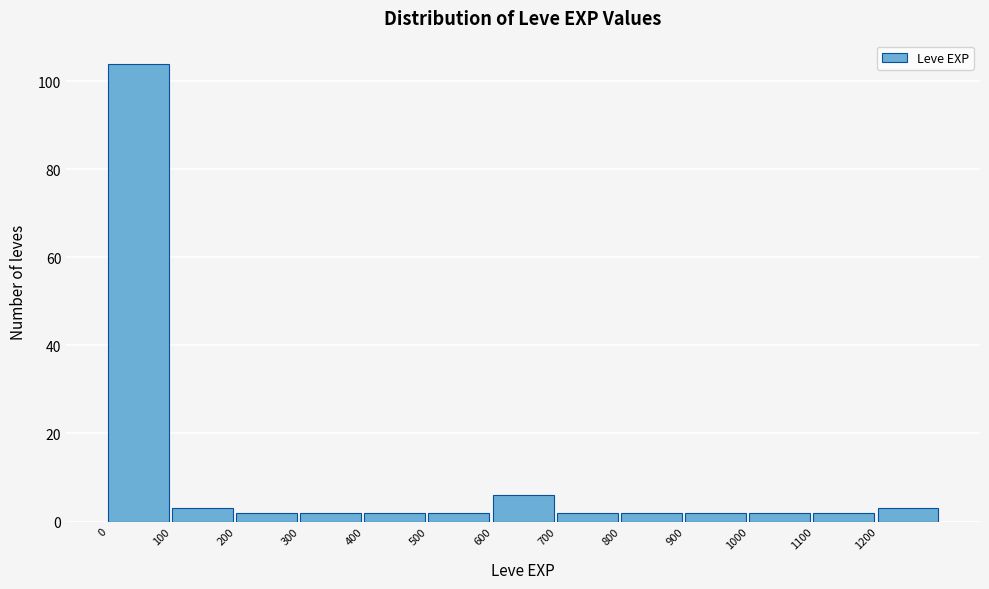

Reading left to right, list every bar in this chart as the range it spans on the x-axis followed by its height. The values are not printed on the chart, so give them approximately, as read against the axis.

0 to 100: 104
100 to 200: 4
200 to 300: 2
300 to 400: 2
400 to 500: 2
500 to 600: 2
600 to 700: 6
700 to 800: 2
800 to 900: 2
900 to 1000: 2
1000 to 1100: 2
1100 to 1200: 2
1200 to 1300: 4